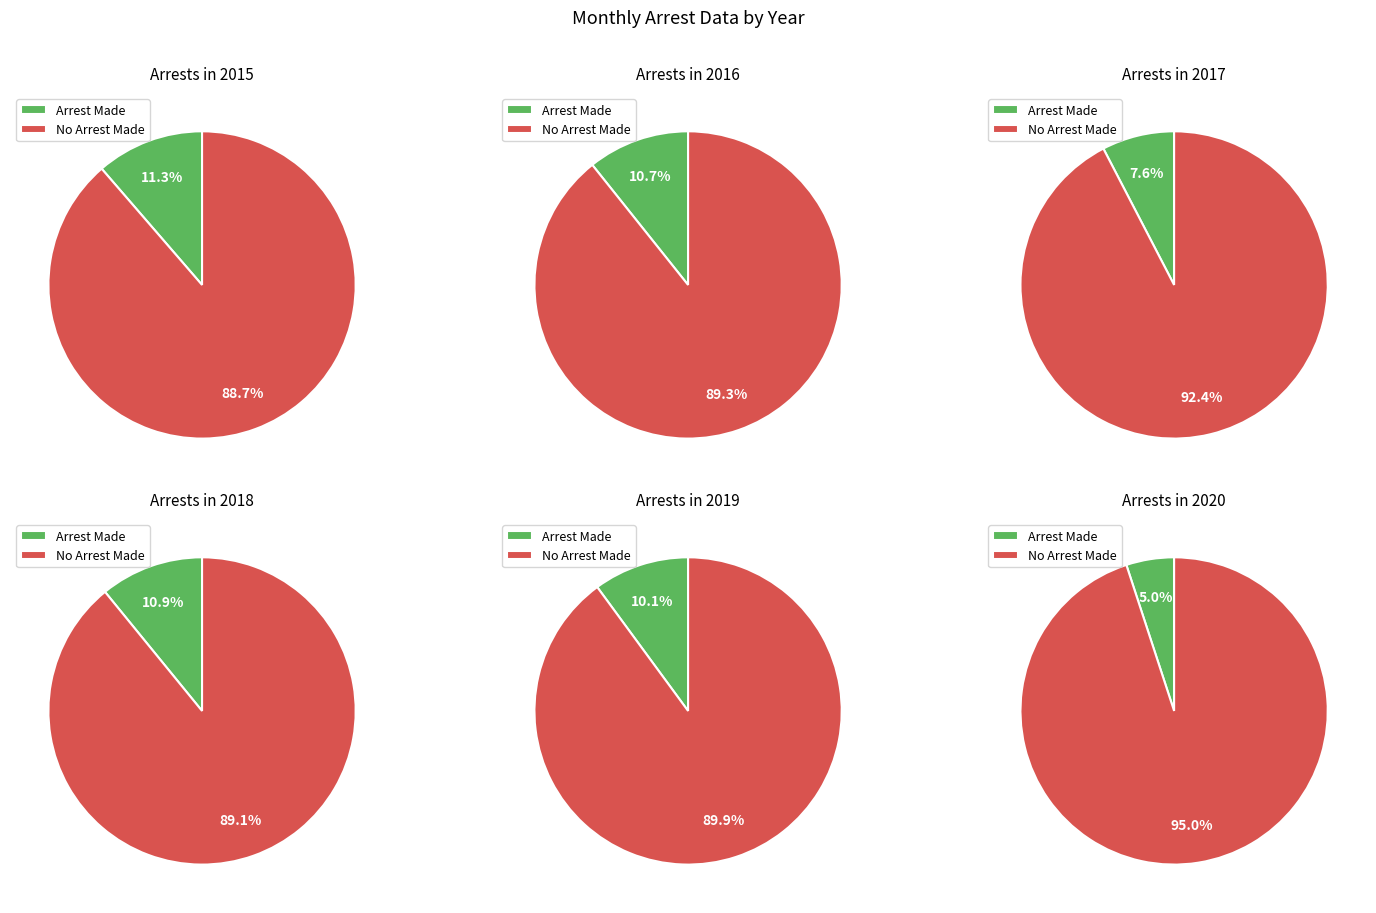

Which series has the largest range (max minus min)?

2020